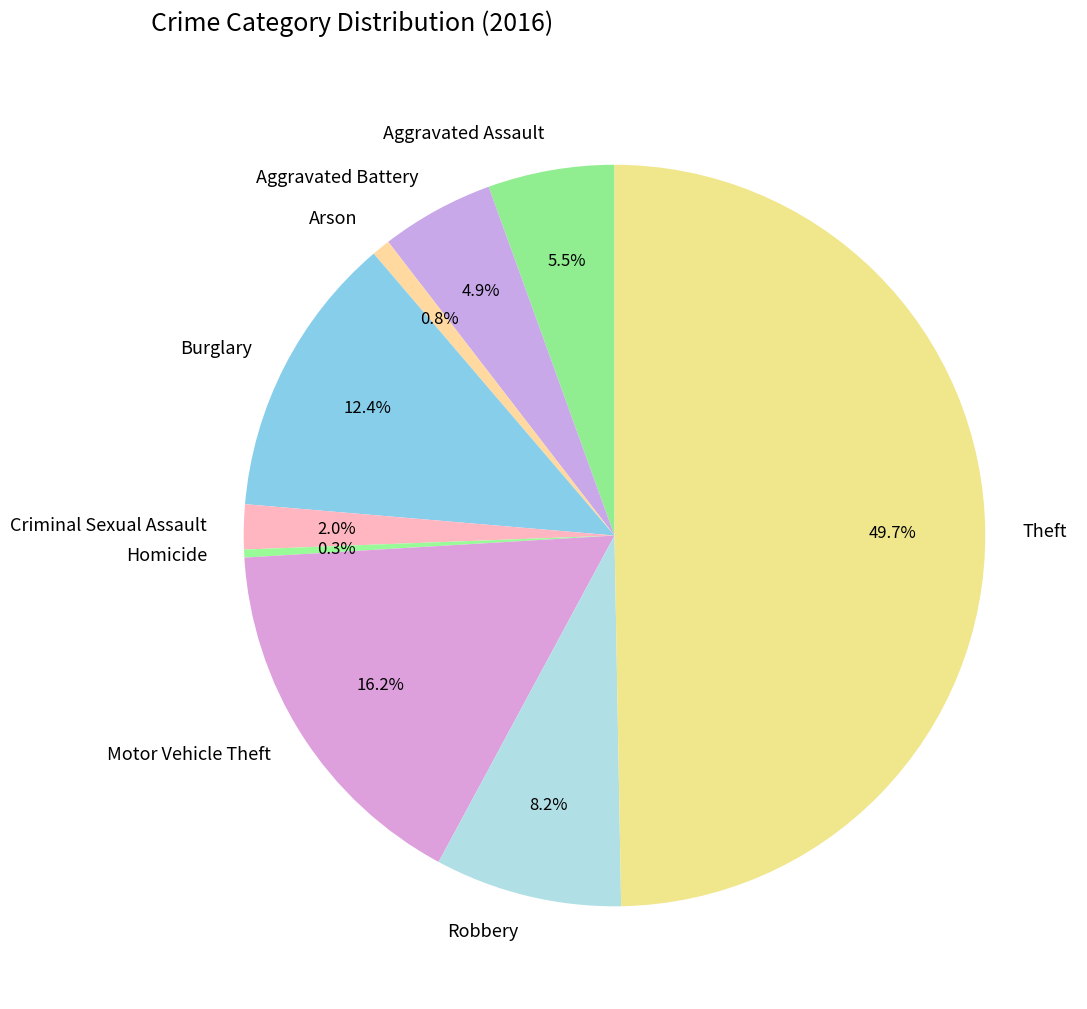

To the nearest percent, what is the combined percentage of Robbery and Aggravated Battery?

13%